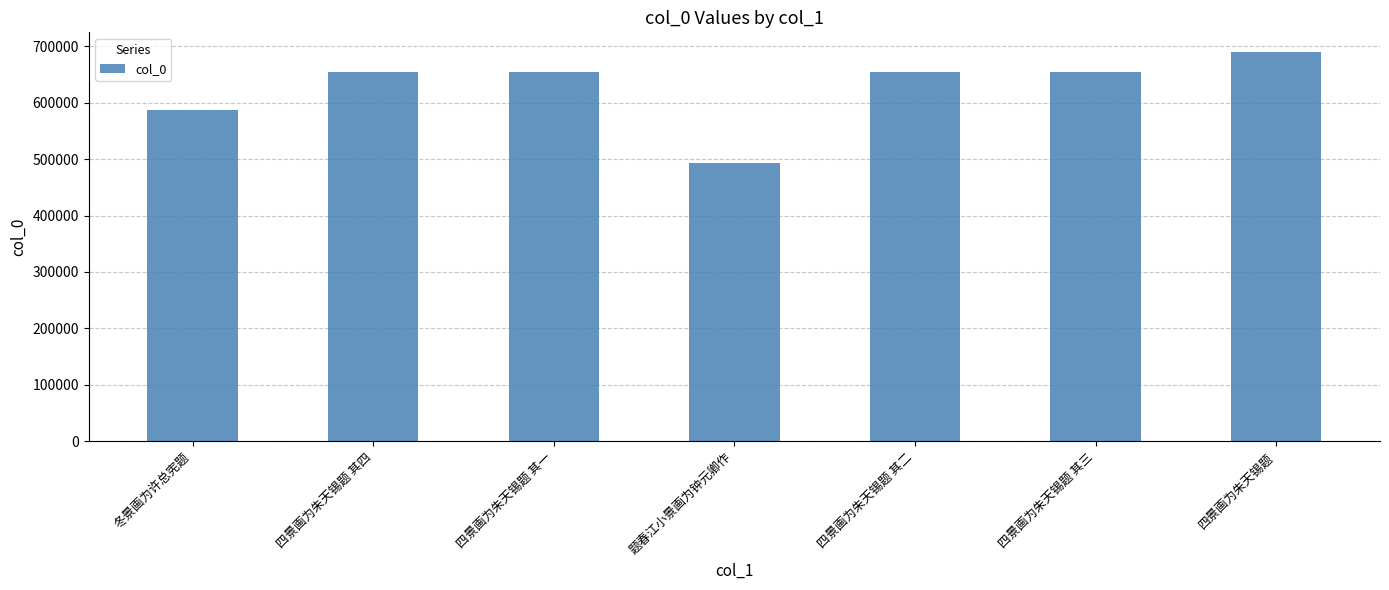

What is the minimum value shown in the chart?

493140